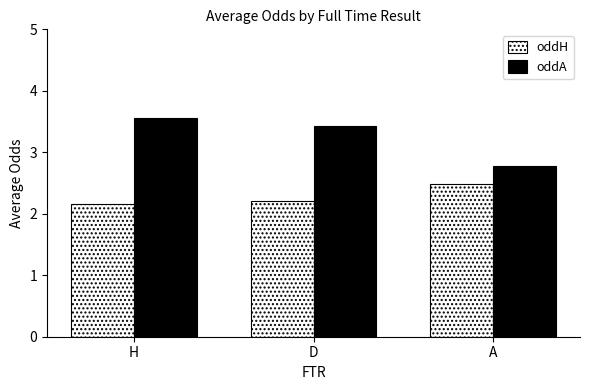

What is the sum of all oddA values?

9.8